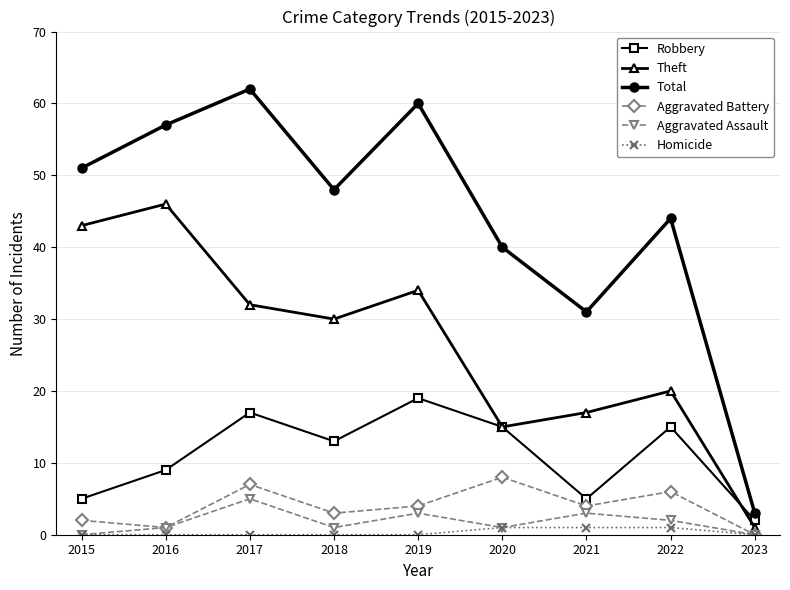

True or false: Robbery has a value of 5 at 2015.

True